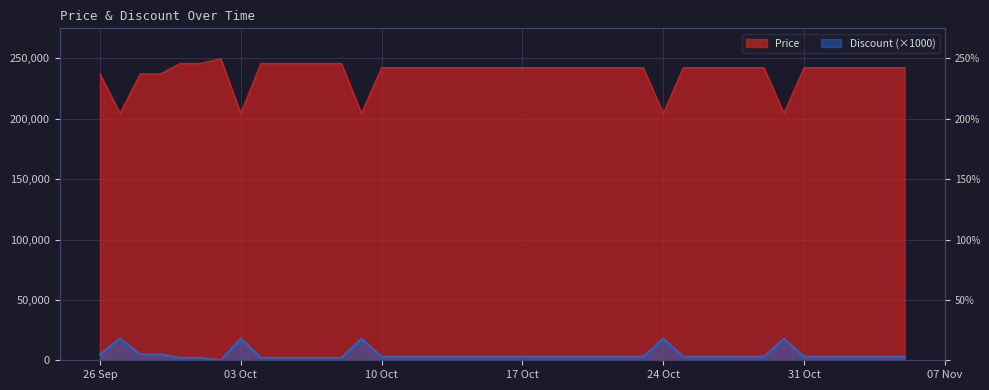

Is it true that Discount equals 2045 at 2023-10-11?

False